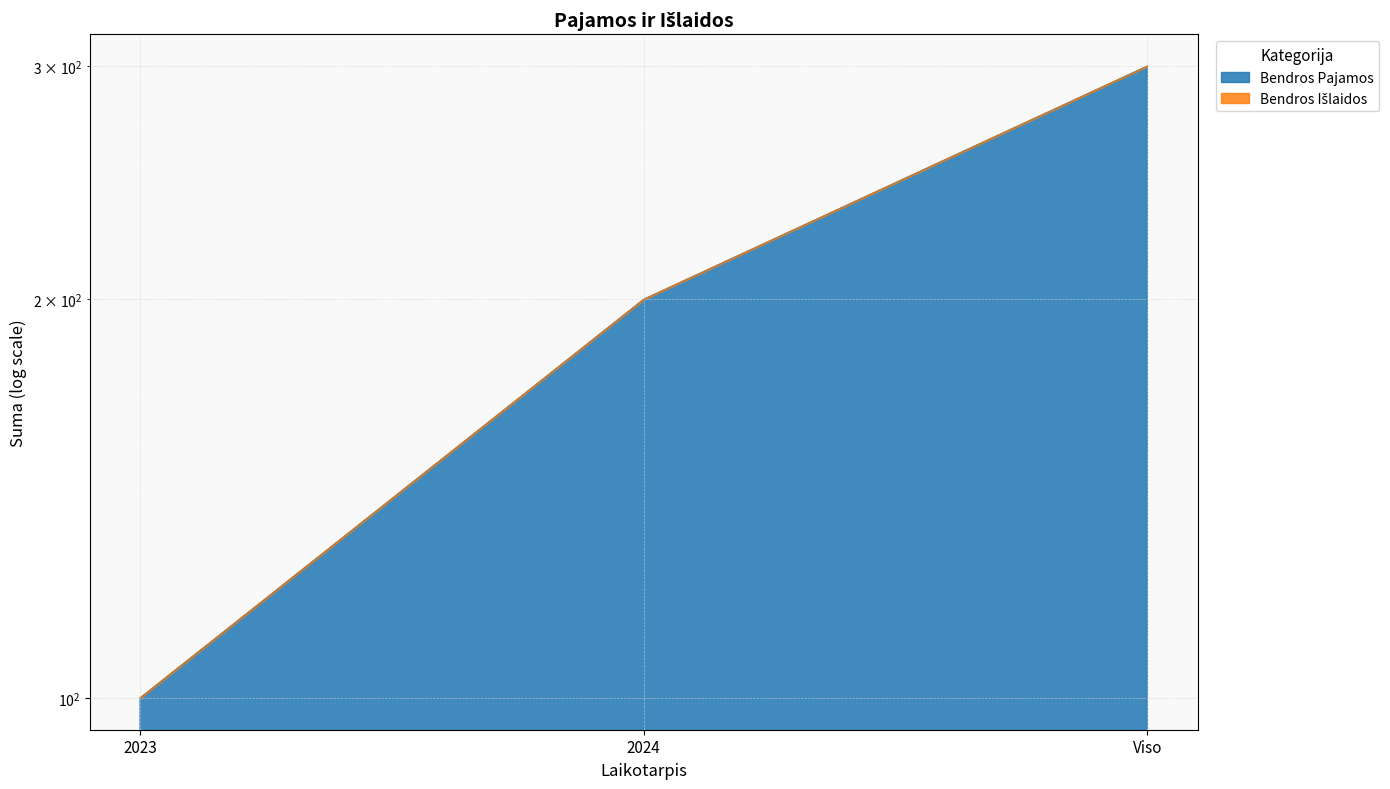

What is the ratio of the value at 2023 to the value at Viso?

0.3